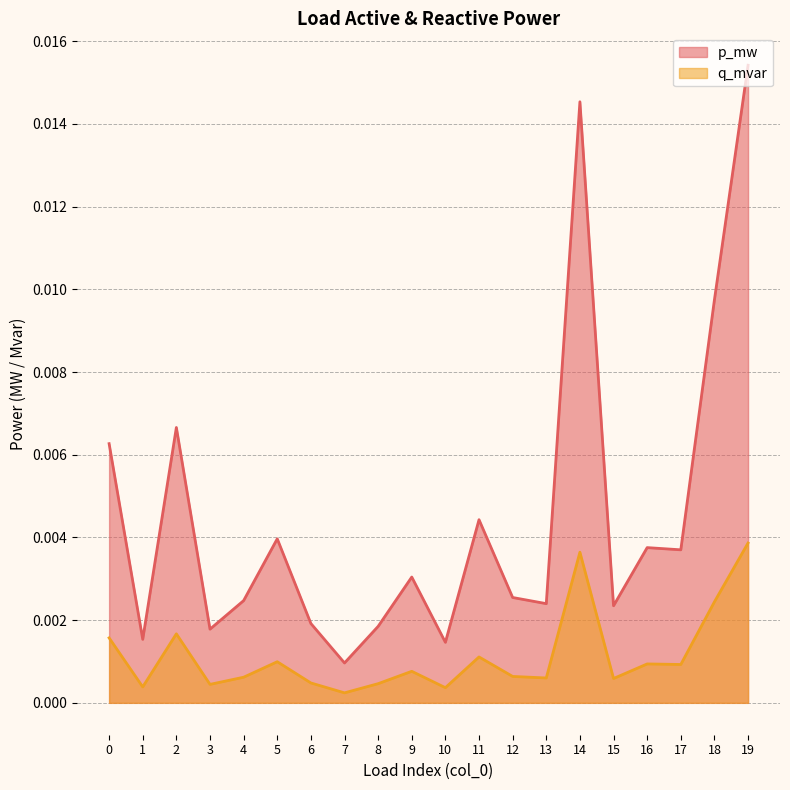

At which category does p_mw reach its first local valley?

1